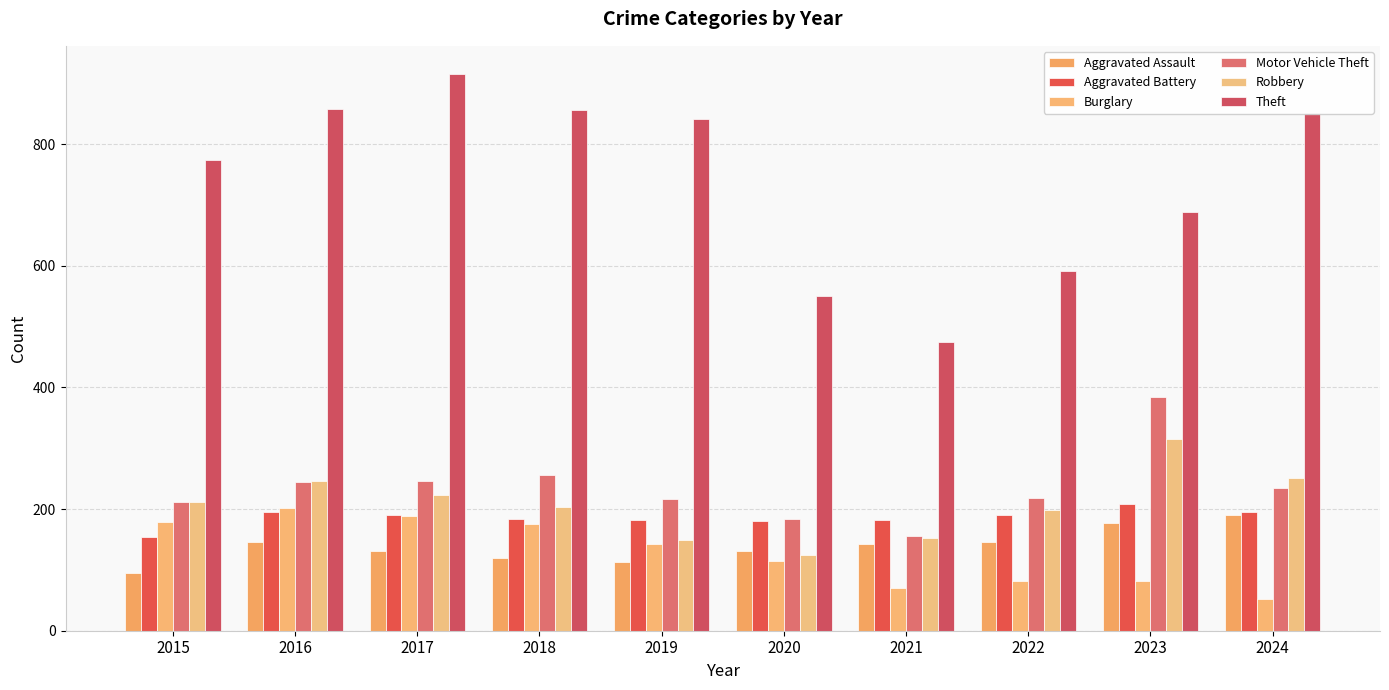

Rank the series at 2021 from highest to lowest value.

Theft, Aggravated Battery, Motor Vehicle Theft, Robbery, Aggravated Assault, Burglary